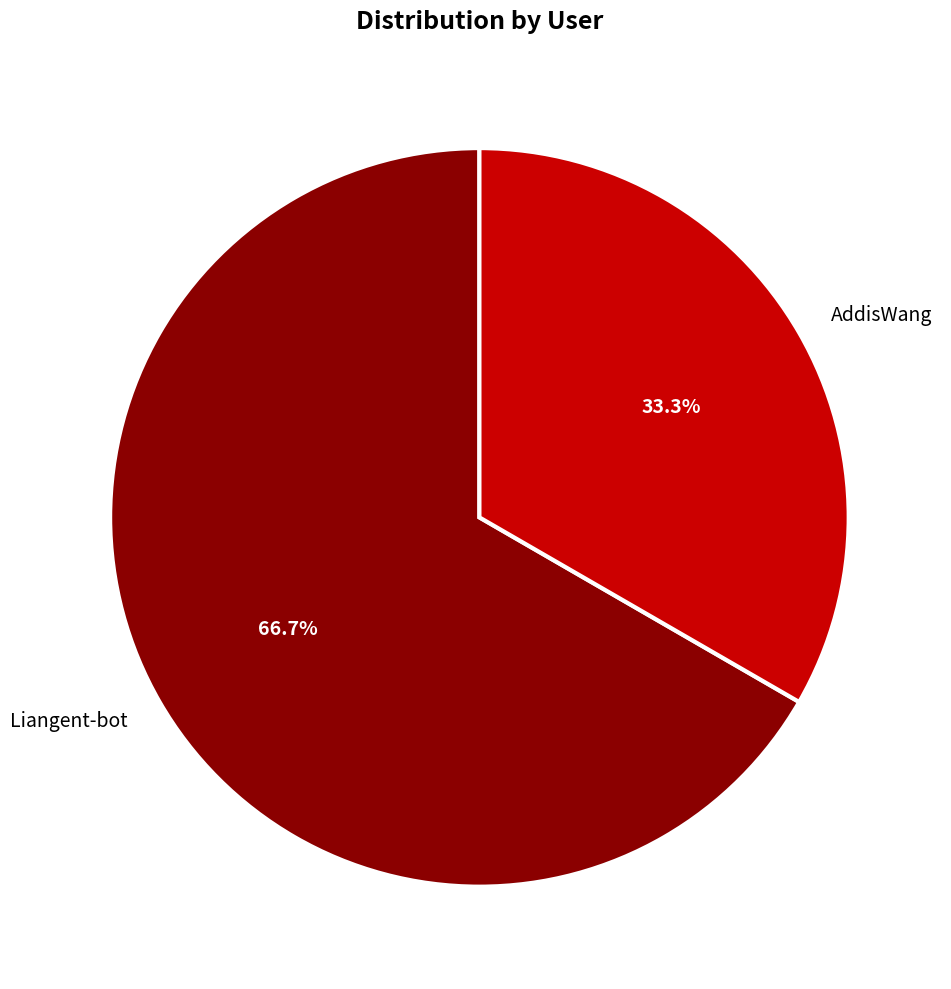

What is the smallest slice in the pie chart?

AddisWang